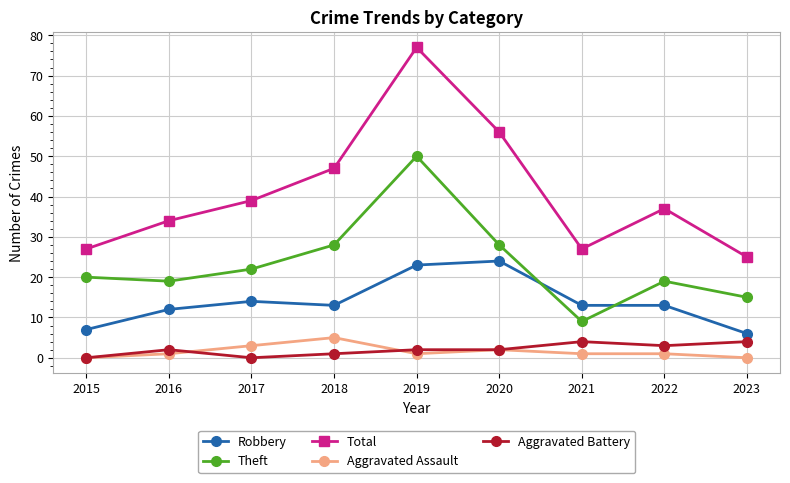

Count the number of data series in this chart.

5